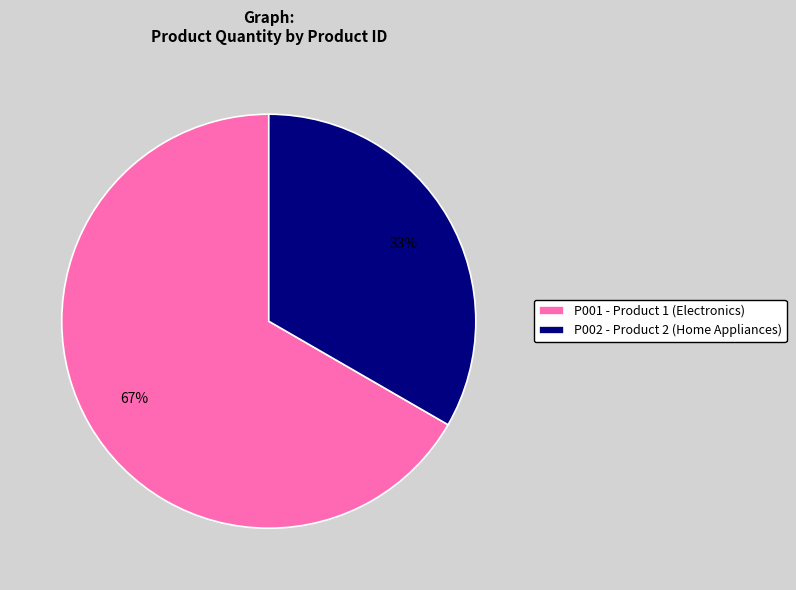

Count the number of slices in the pie.

2